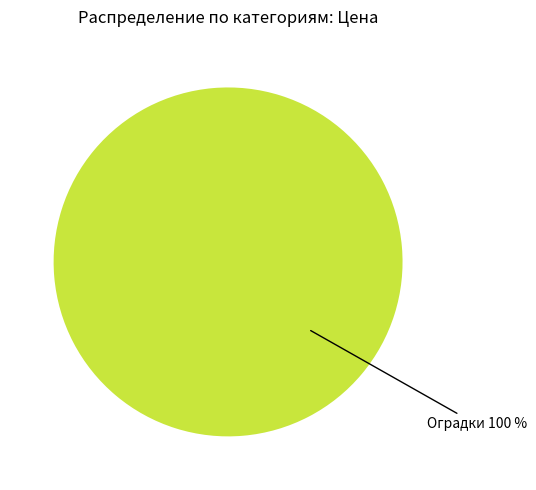

Is there any slice that represents more than half of the pie?

Yes